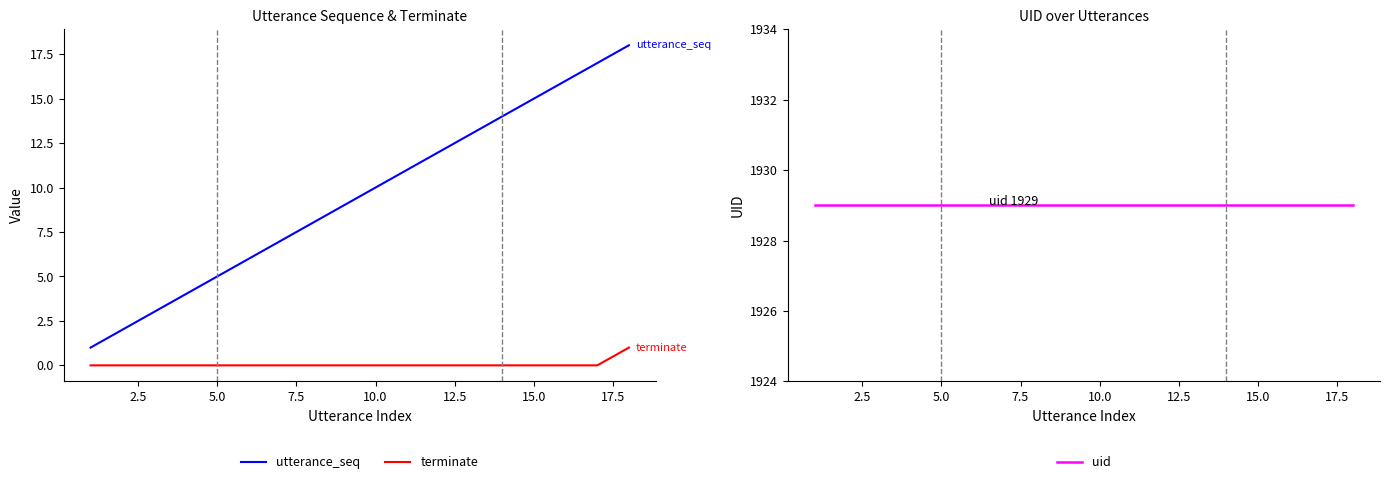

True or false: utterance_seq and terminate intersect in this chart.

False